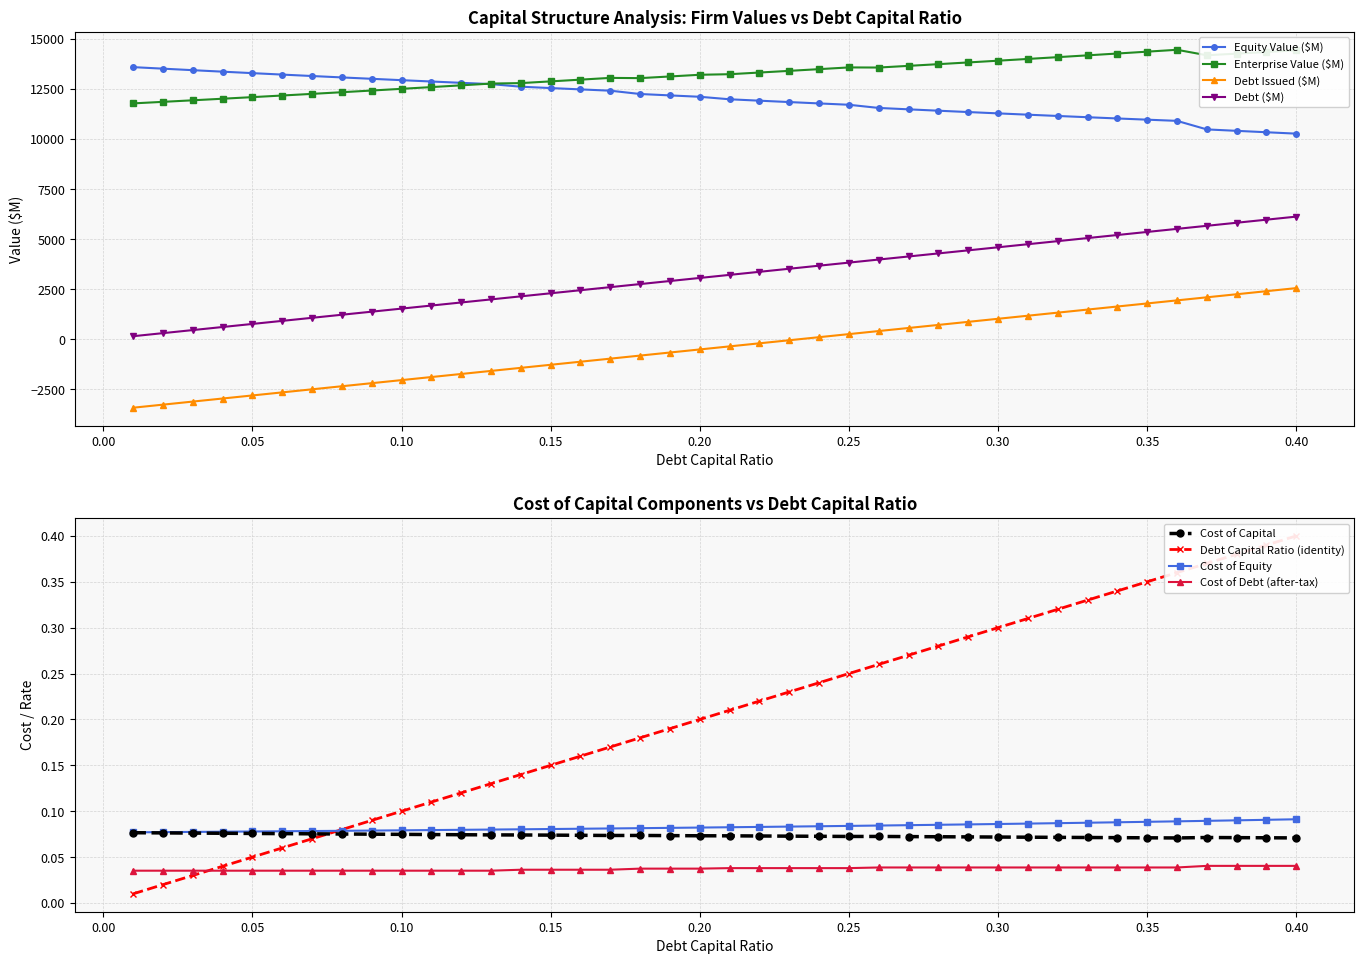

How many data points in Debt ($M) are less than 3215?

20